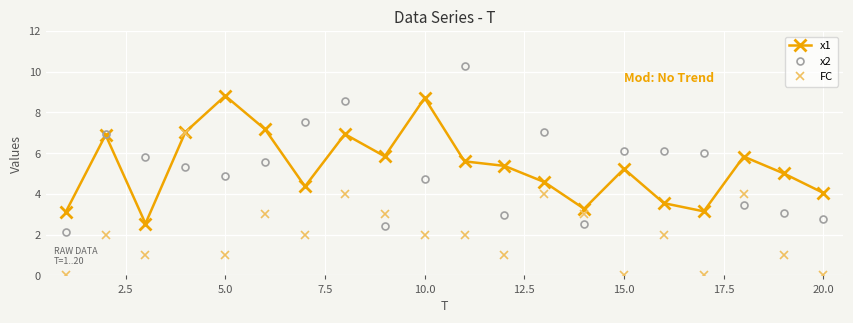

True or false: FC has more than 1 points higher than both neighbors.

True